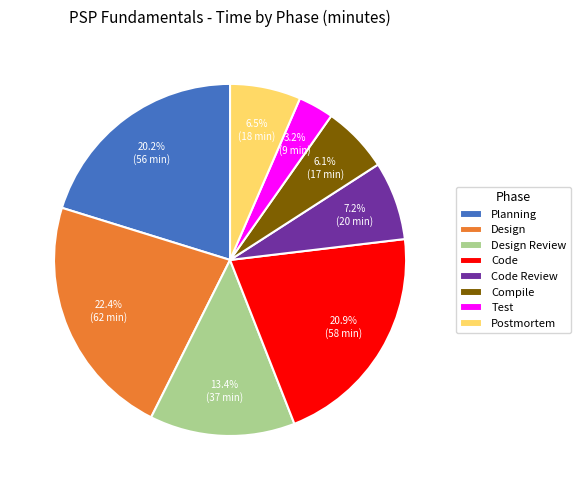

What is the ratio of the value at Postmortem to the value at Compile?

1.1